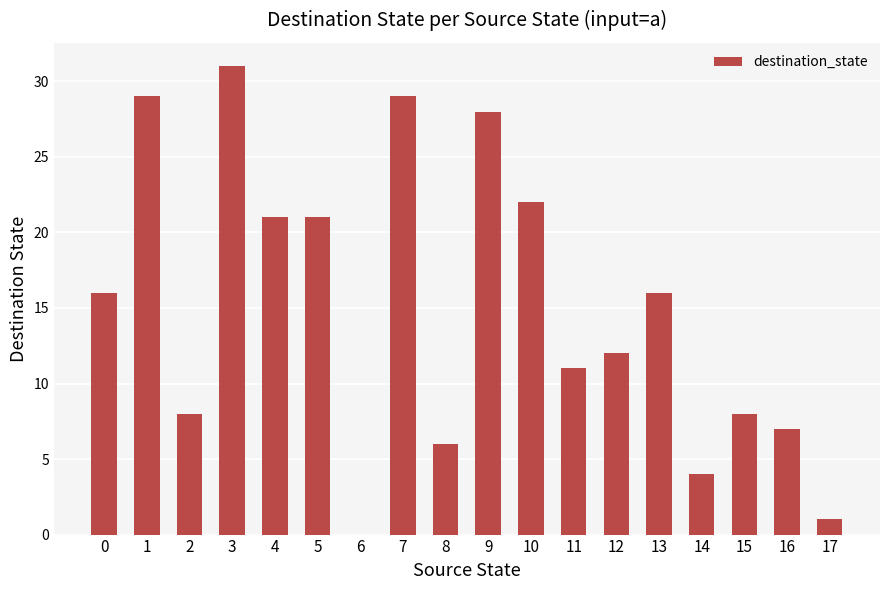

What is the greatest value displayed?

31